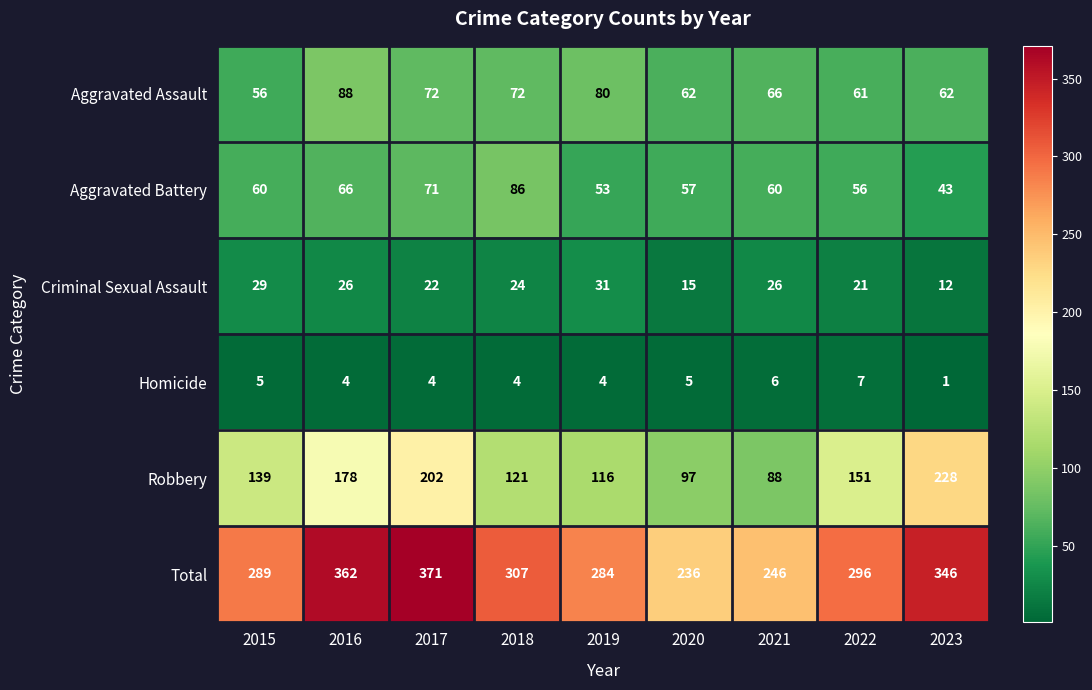

Read the Homicide value at 2018.

4